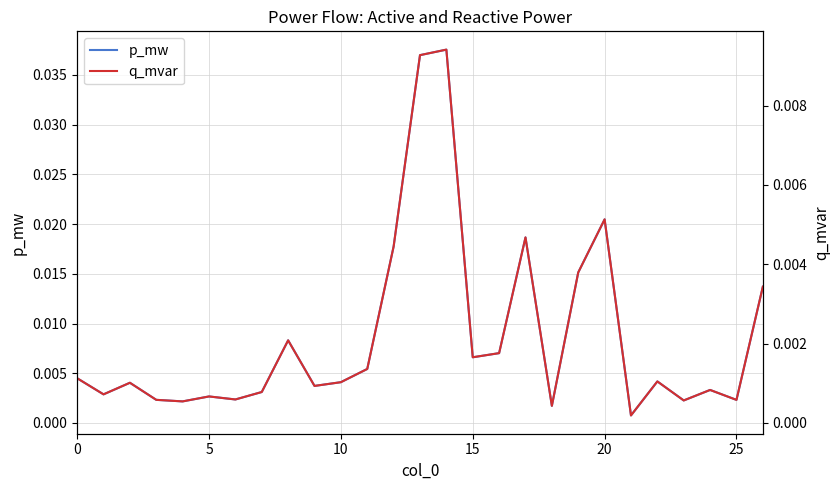

Between 7 and 12, which is larger?

12